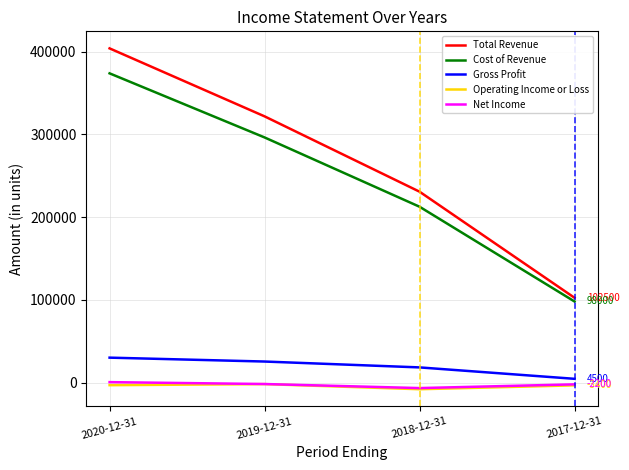

True or false: Operating Income or Loss has more than 2 points higher than both neighbors.

False